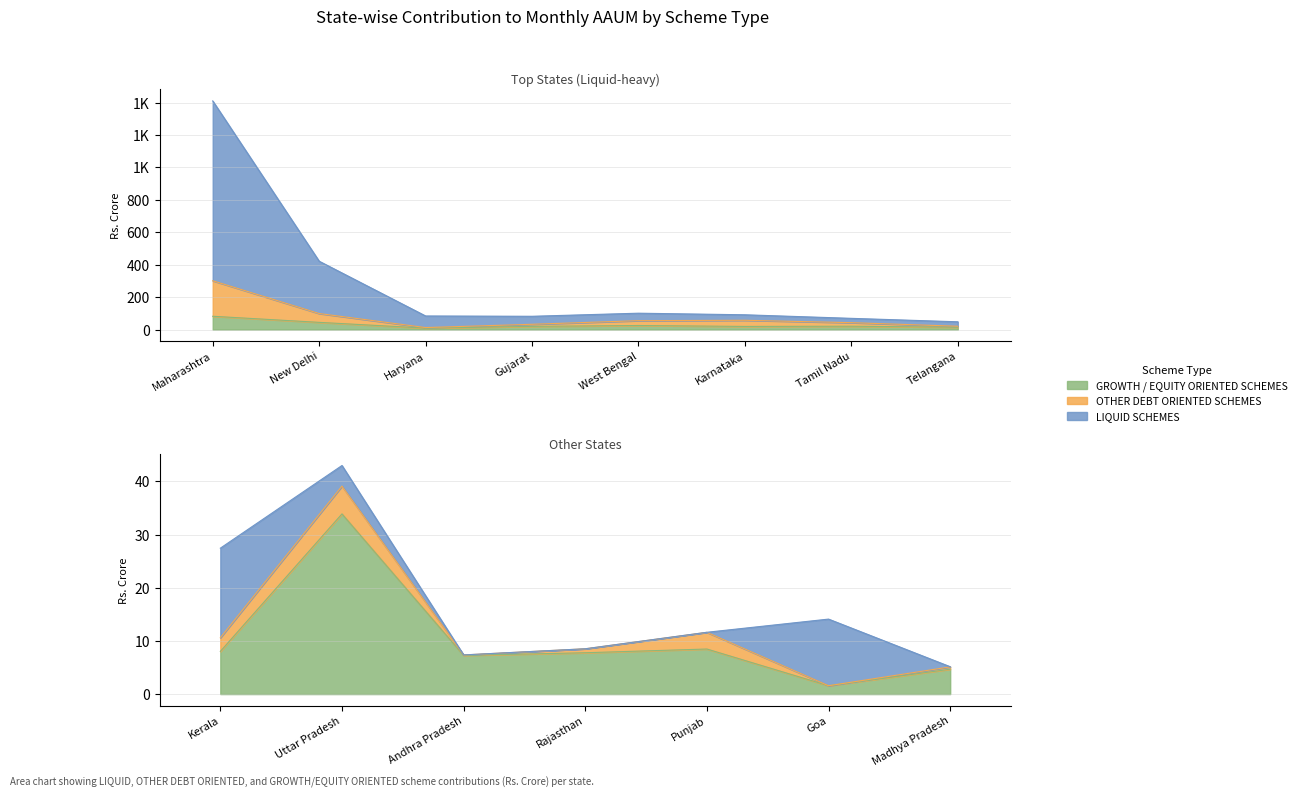

Which series has the largest range (max minus min)?

LIQUID SCHEMES